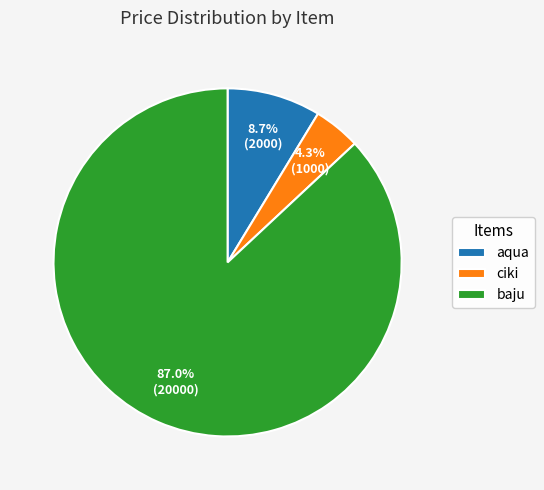

Count the number of slices in the pie.

3